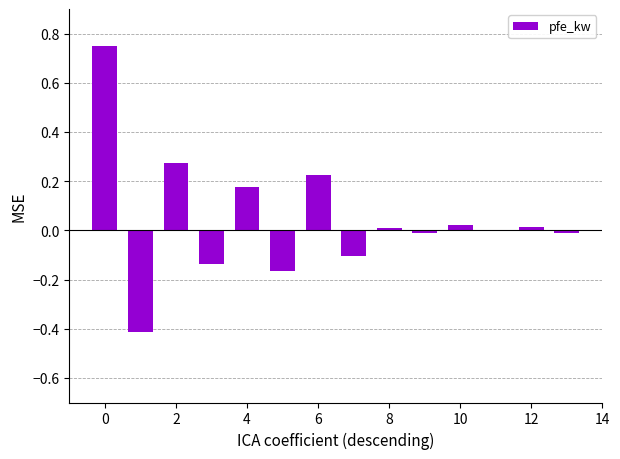

Count the number of data series in this chart.

1